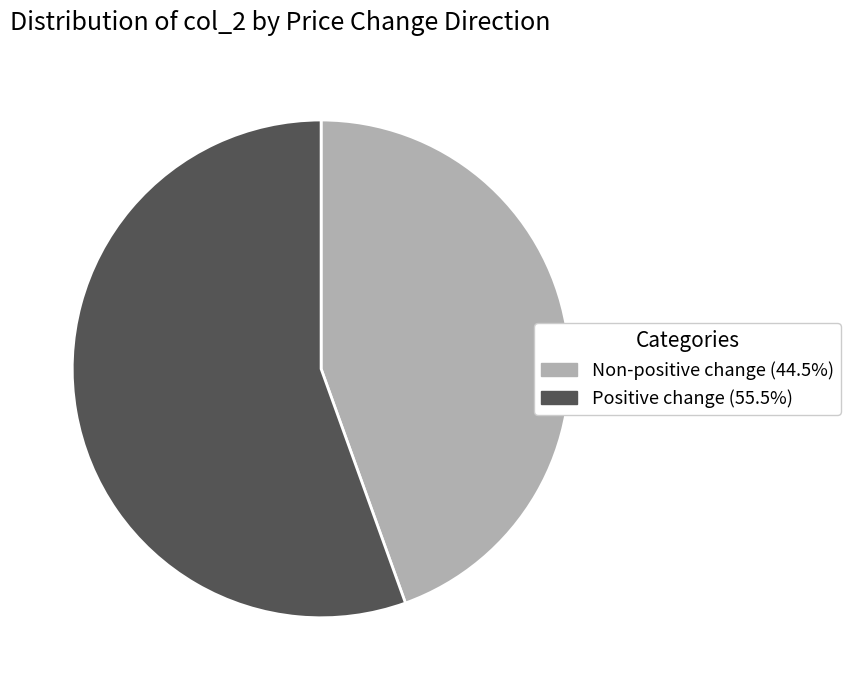

What is the ratio of the value at Positive change (55.5%) to the value at Non-positive change (44.5%)?

1.2